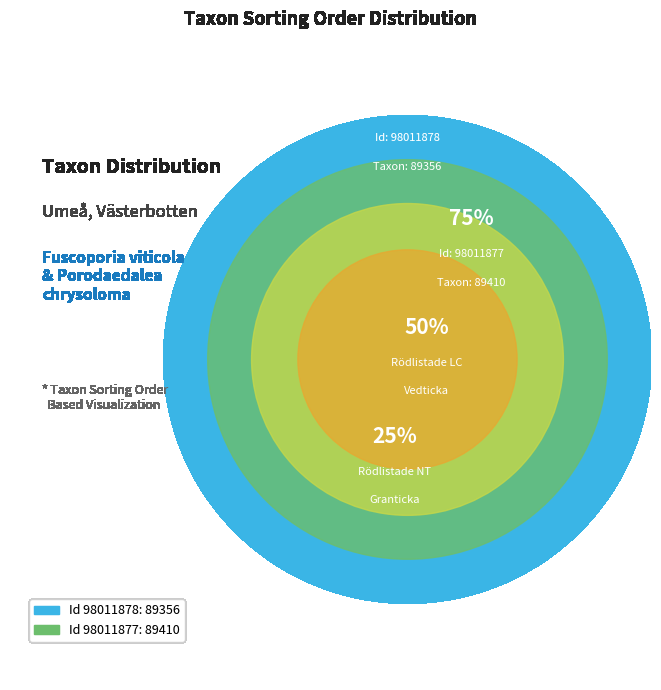

Approximately how many times larger is the value at 98011877 compared to 98011878?

1.0